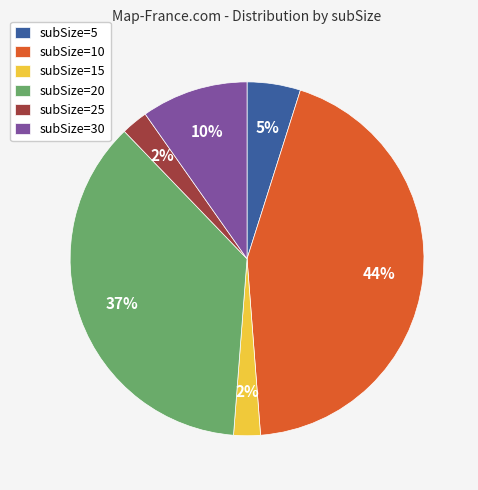

To the nearest percent, what percentage of the pie is subSize=10?

44%